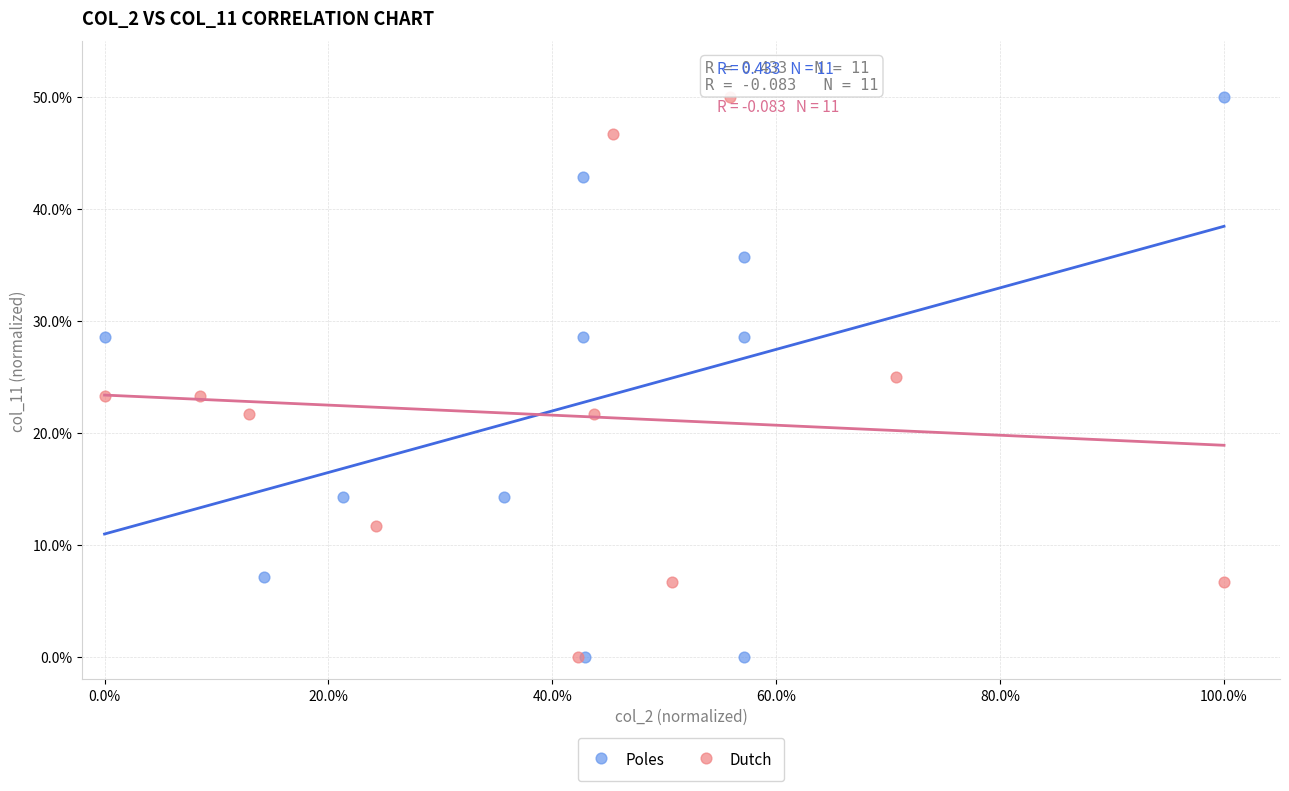

What are all the series names shown in the legend?

Poles, Dutch